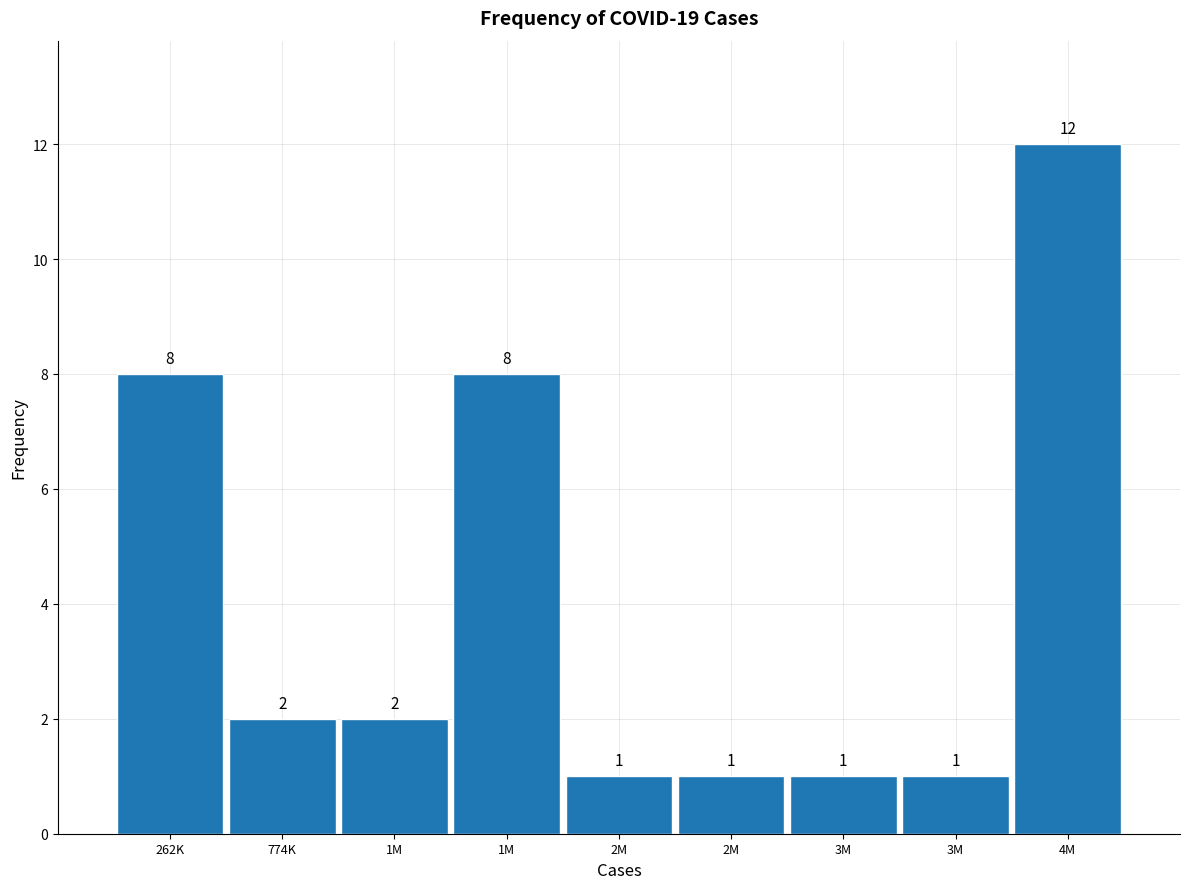

How many bars are there in total?

9